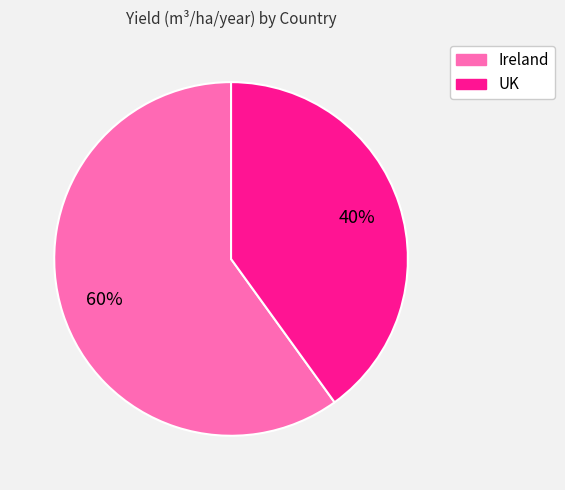

Is there any slice that represents more than half of the pie?

Yes